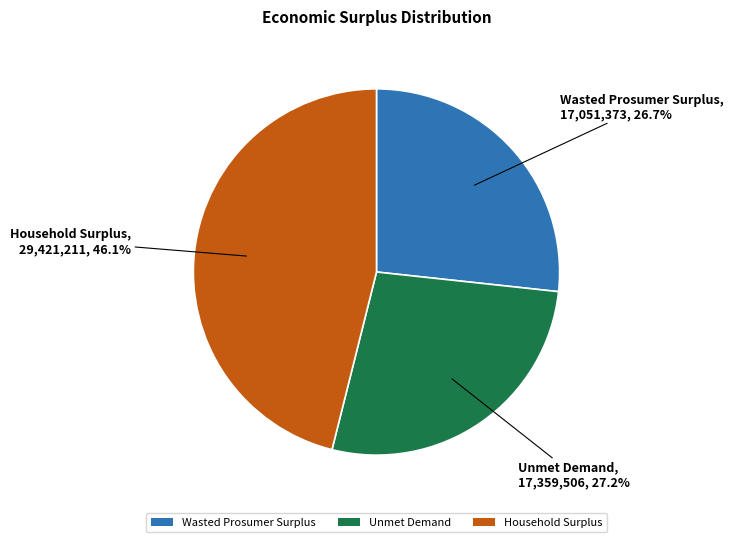

Which slice is the largest?

Household Surplus